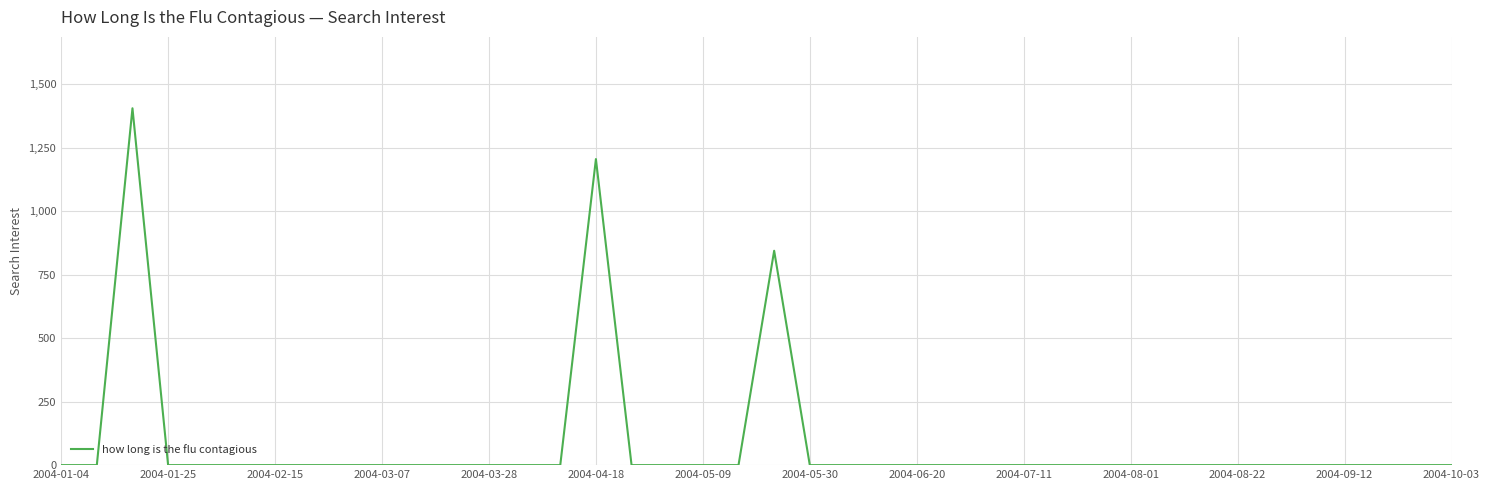

What is the average value?

86.4